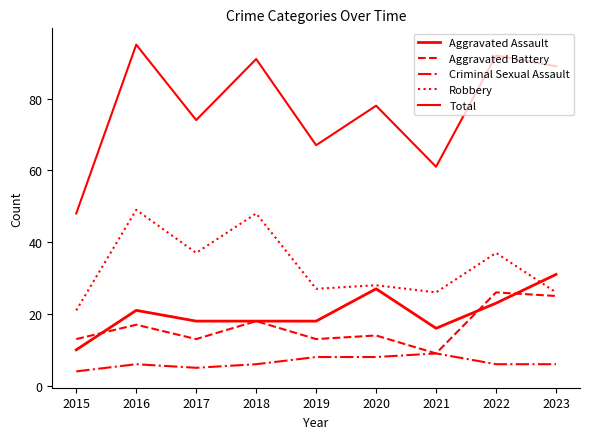

What is the difference between the Criminal Sexual Assault values at 2021 and 2016?

3